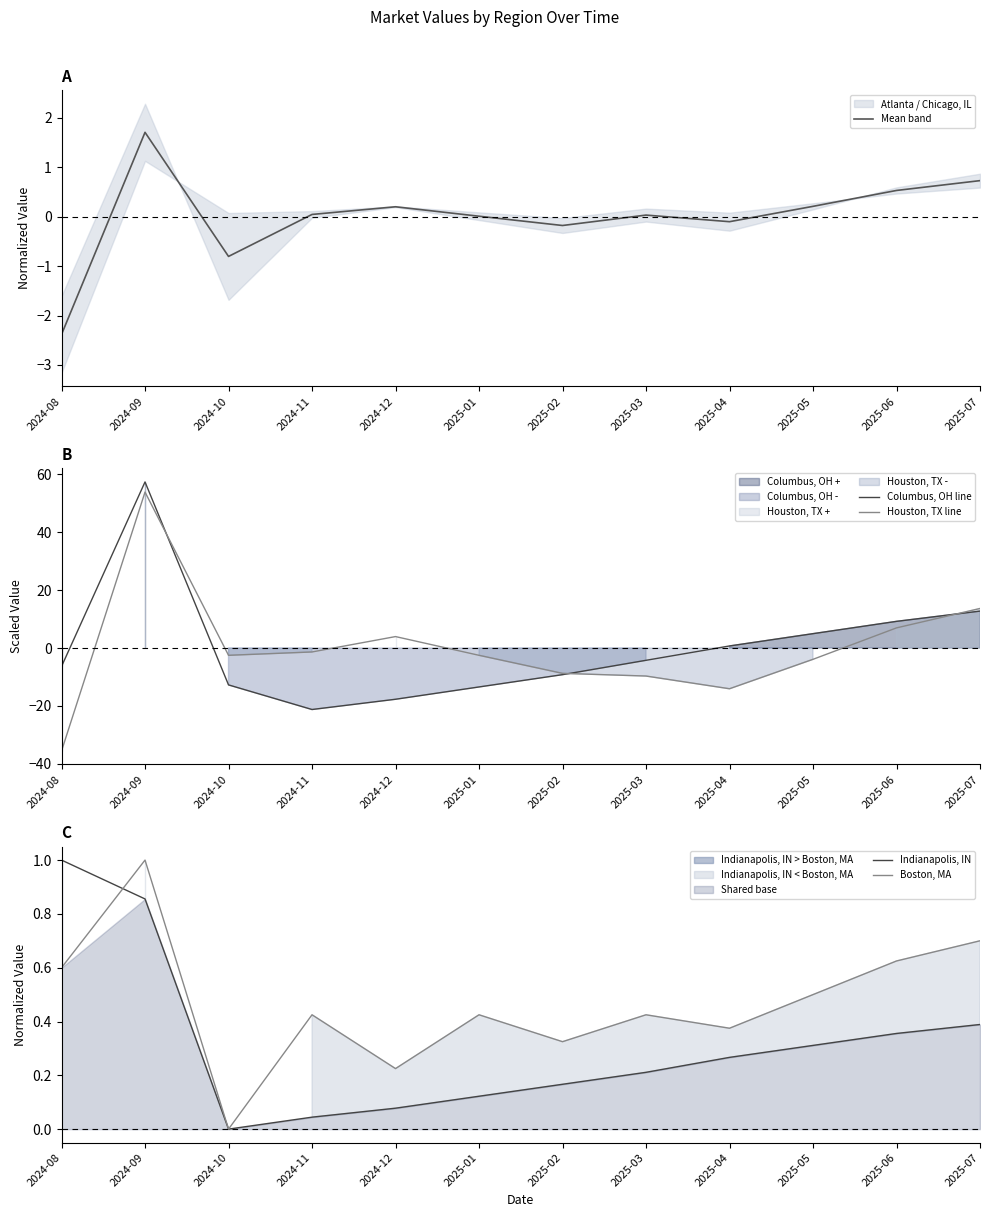

Between 2024-09 and 2025-02, which series saw the biggest shift?

Columbus, OH line